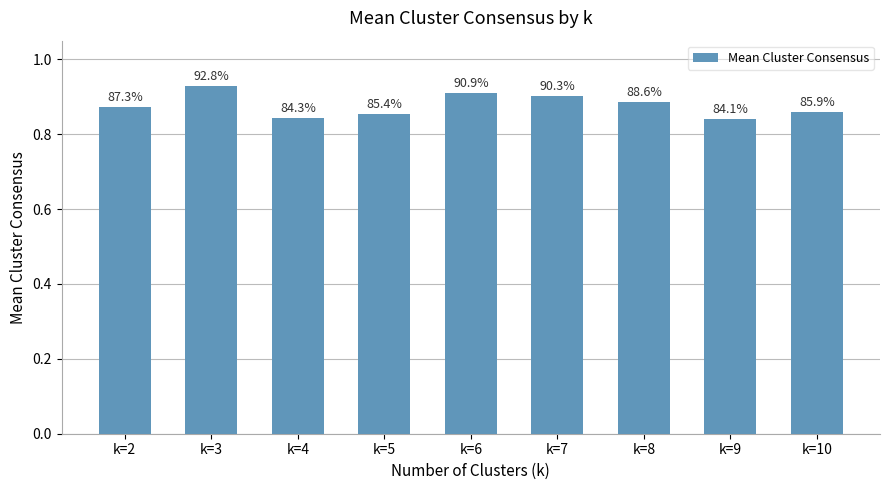

Does the chart contain any negative values?

No